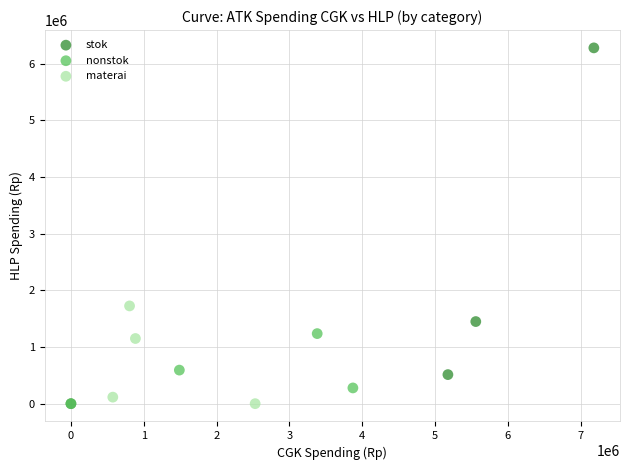

What are all the series names shown in the legend?

stok, nonstok, materai